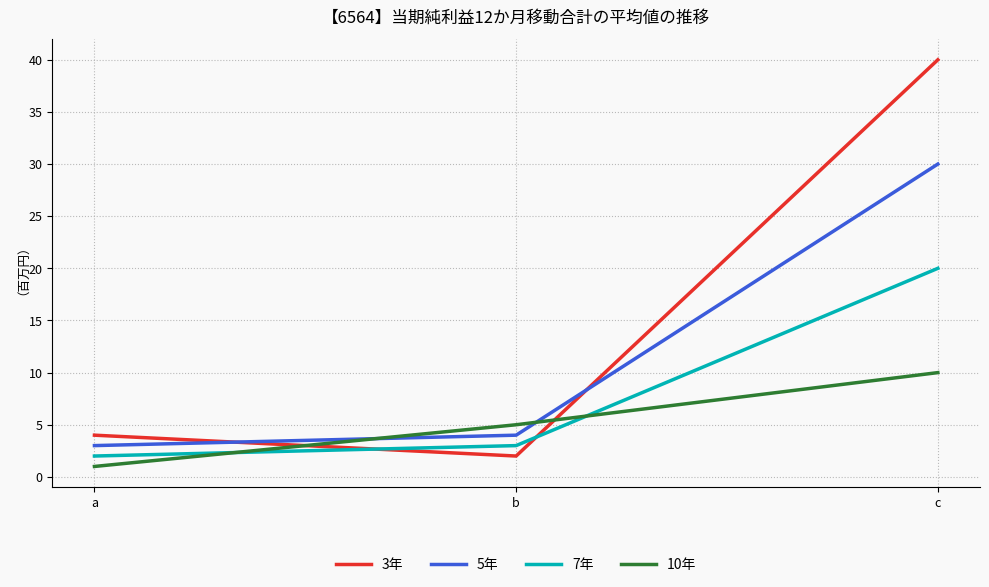

What is the difference between the 10年 values at b and c?

5